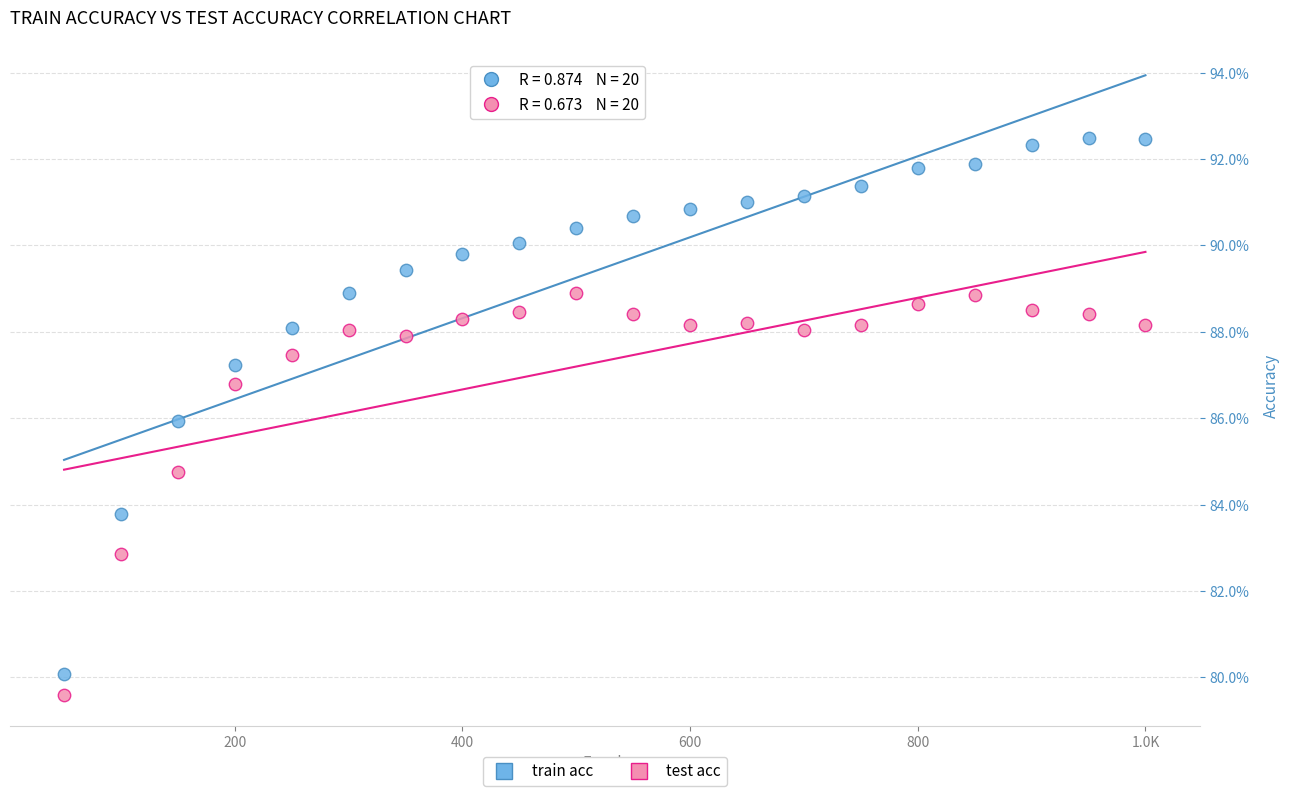

What are all the series names shown in the legend?

train acc, test acc